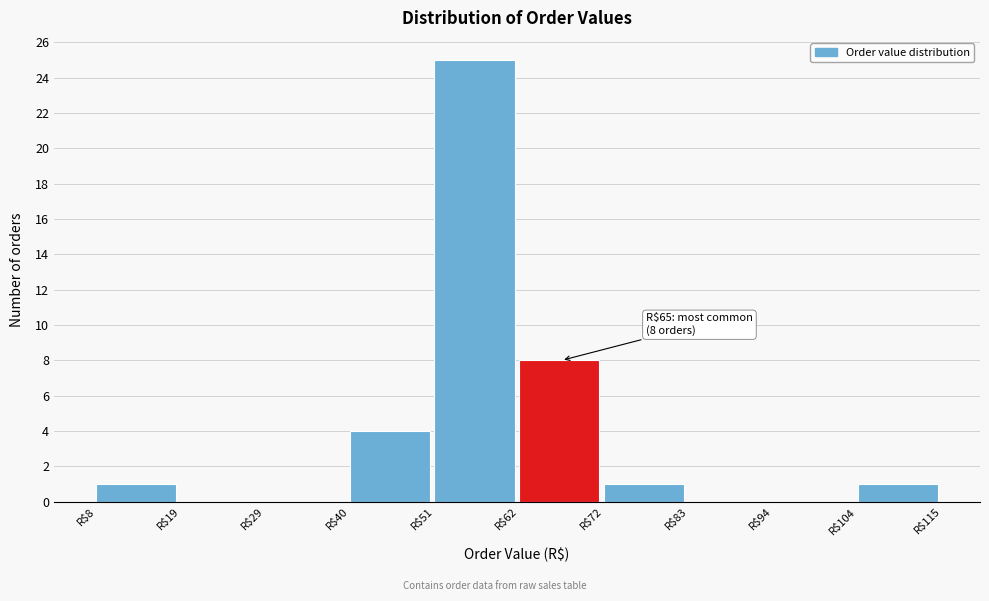

Which range on the x-axis has the tallest bar?

50 to 62